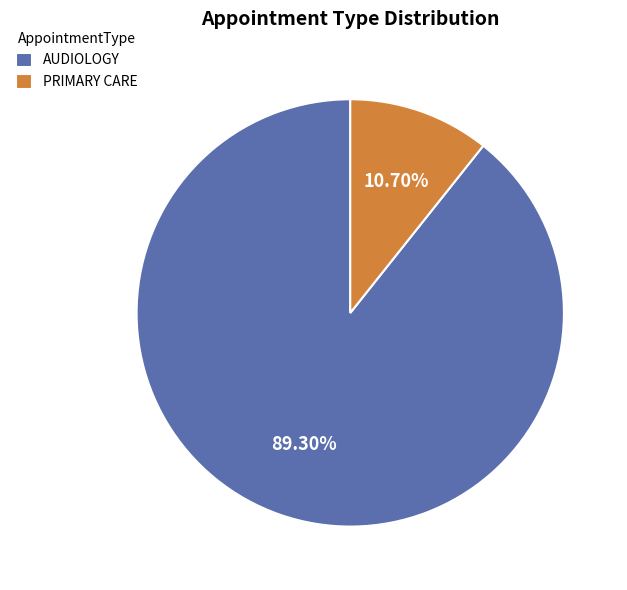

What percentage do PRIMARY CARE and AUDIOLOGY together represent?

100.0%